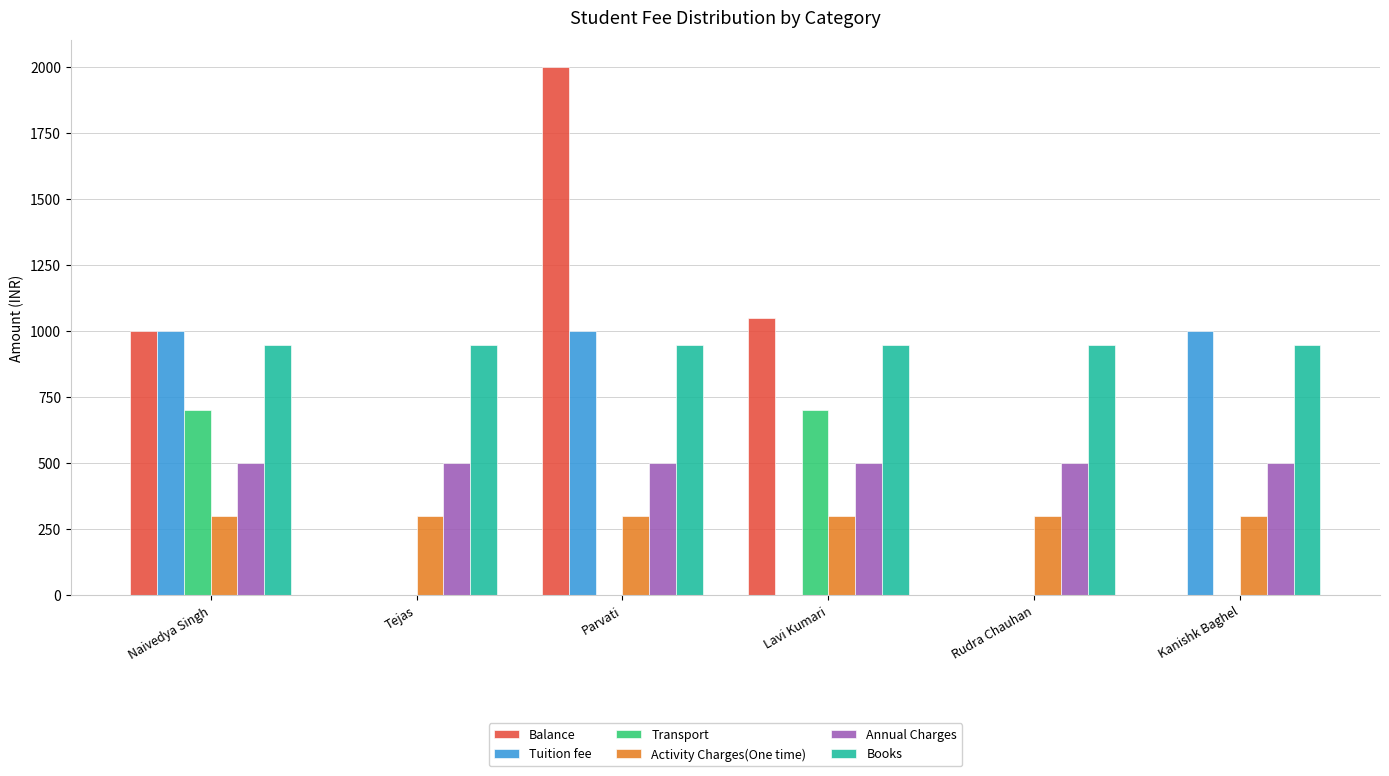

What value does the Activity Charges(One time) series have at Kanishk Baghel?

300